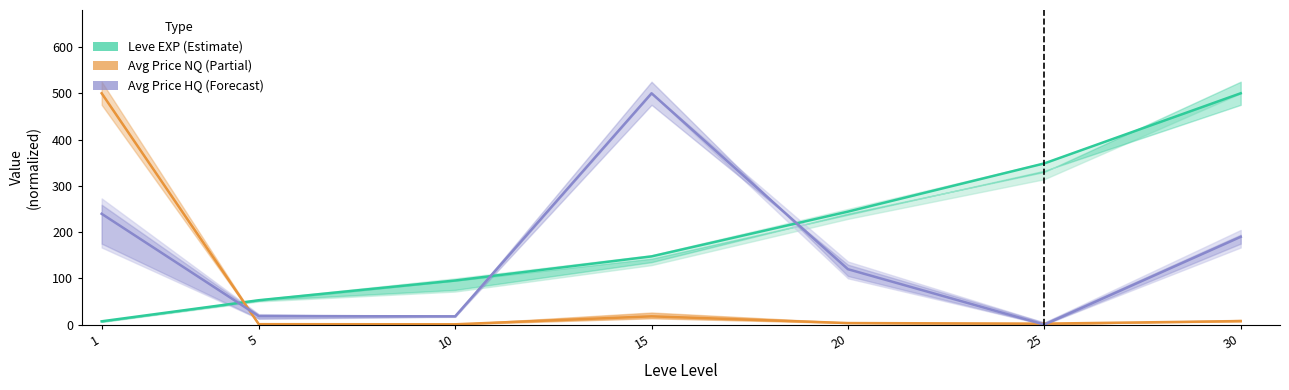

Reading right to left, what are all the values shown in this chart?

Leve EXP (Estimate): 500.0	348.4	244.2	147.4	95.3	52.7	7.1
Avg Price NQ (Partial): 7.5	2.1	3.3	17.9	0.7	0.9	500.0
Avg Price HQ (Forecast): 189.7	0.0	119.7	500.0	17.9	18.3	239.5